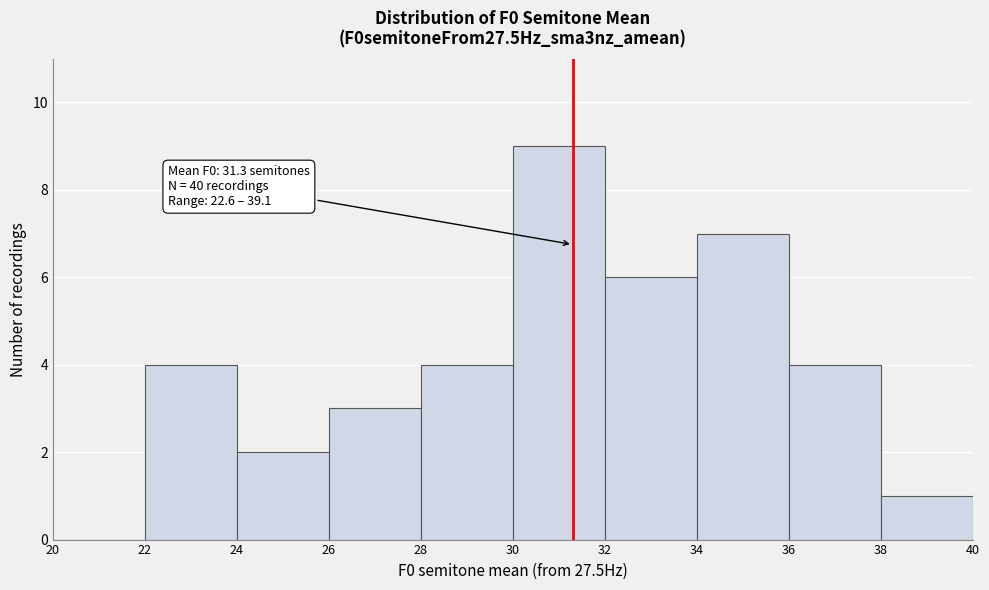

Which range on the x-axis has the tallest bar?

30 to 32